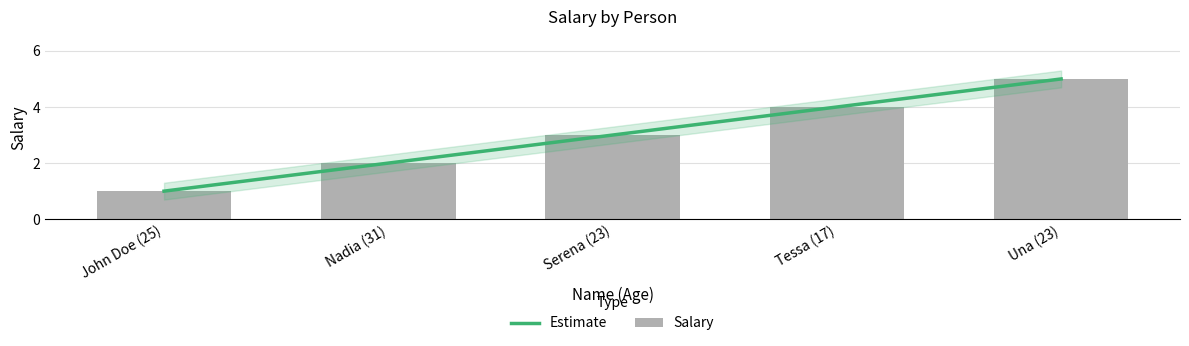

Which has a higher value, Serena (23) or Una (23)?

Una (23)